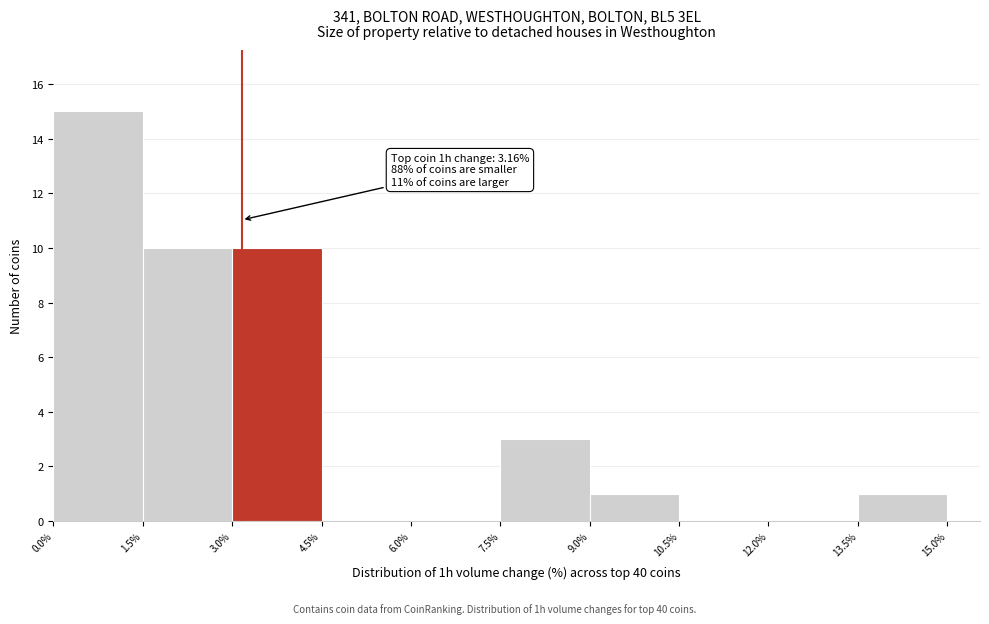

Which range on the x-axis has the tallest bar?

0.0% to 1.5%